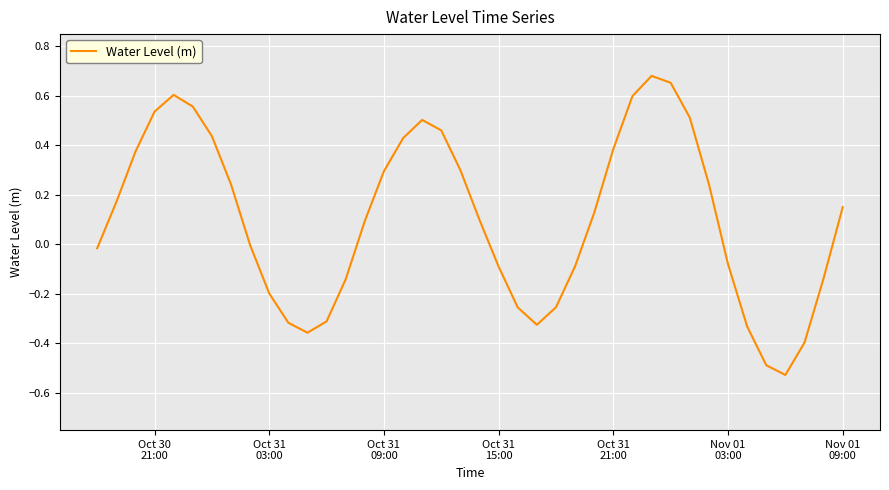

How many categories are shown in the chart?

40